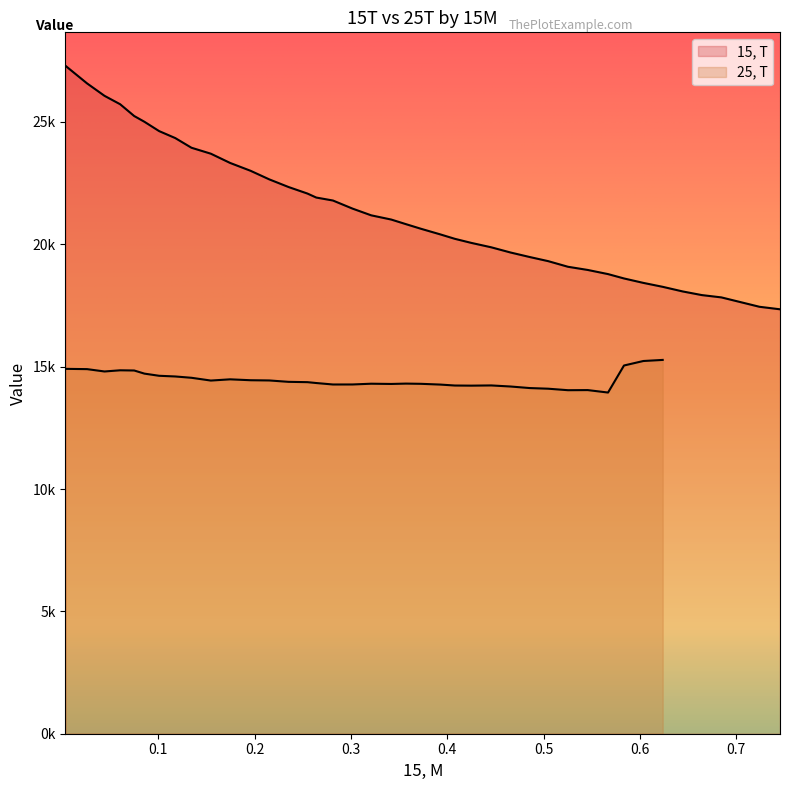

Does the chart display data point markers on the line(s)?

No